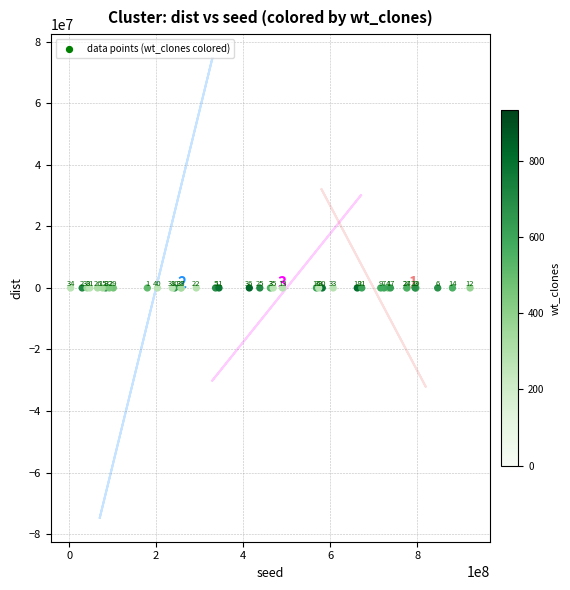

What Y value in the scatter plot is closest to 2?

2.0